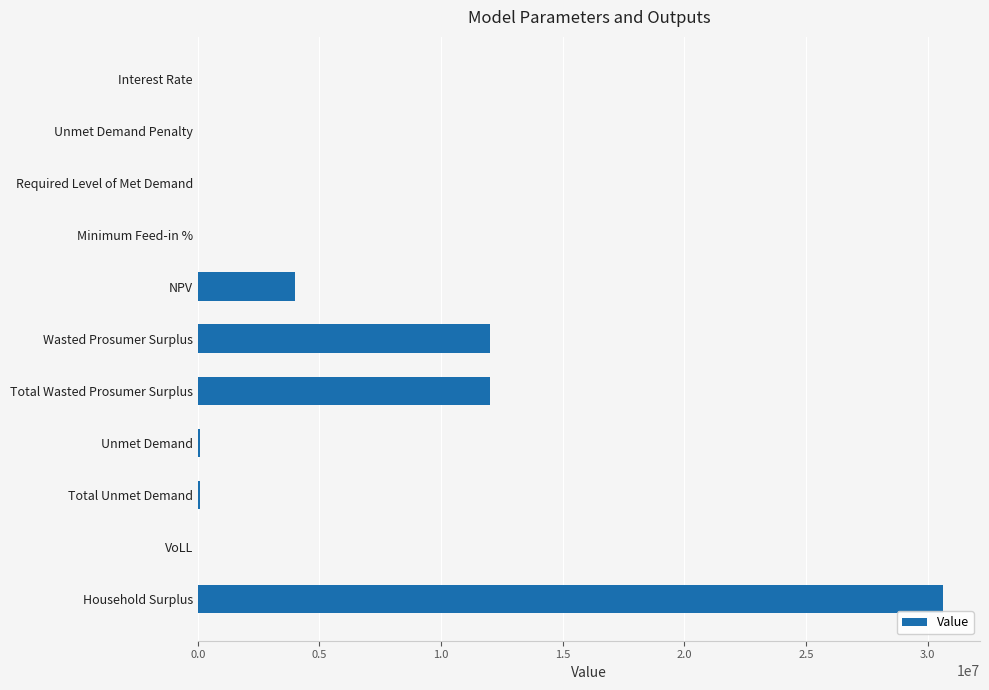

Are the bars horizontal?

Yes